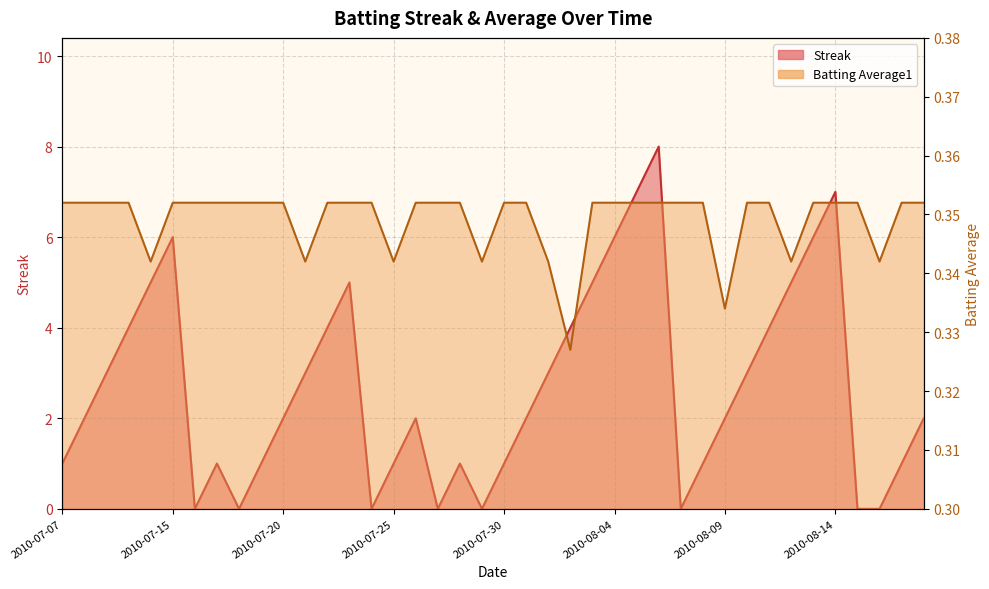

What is the approximate value of Streak at 2010-07-23?

5.0